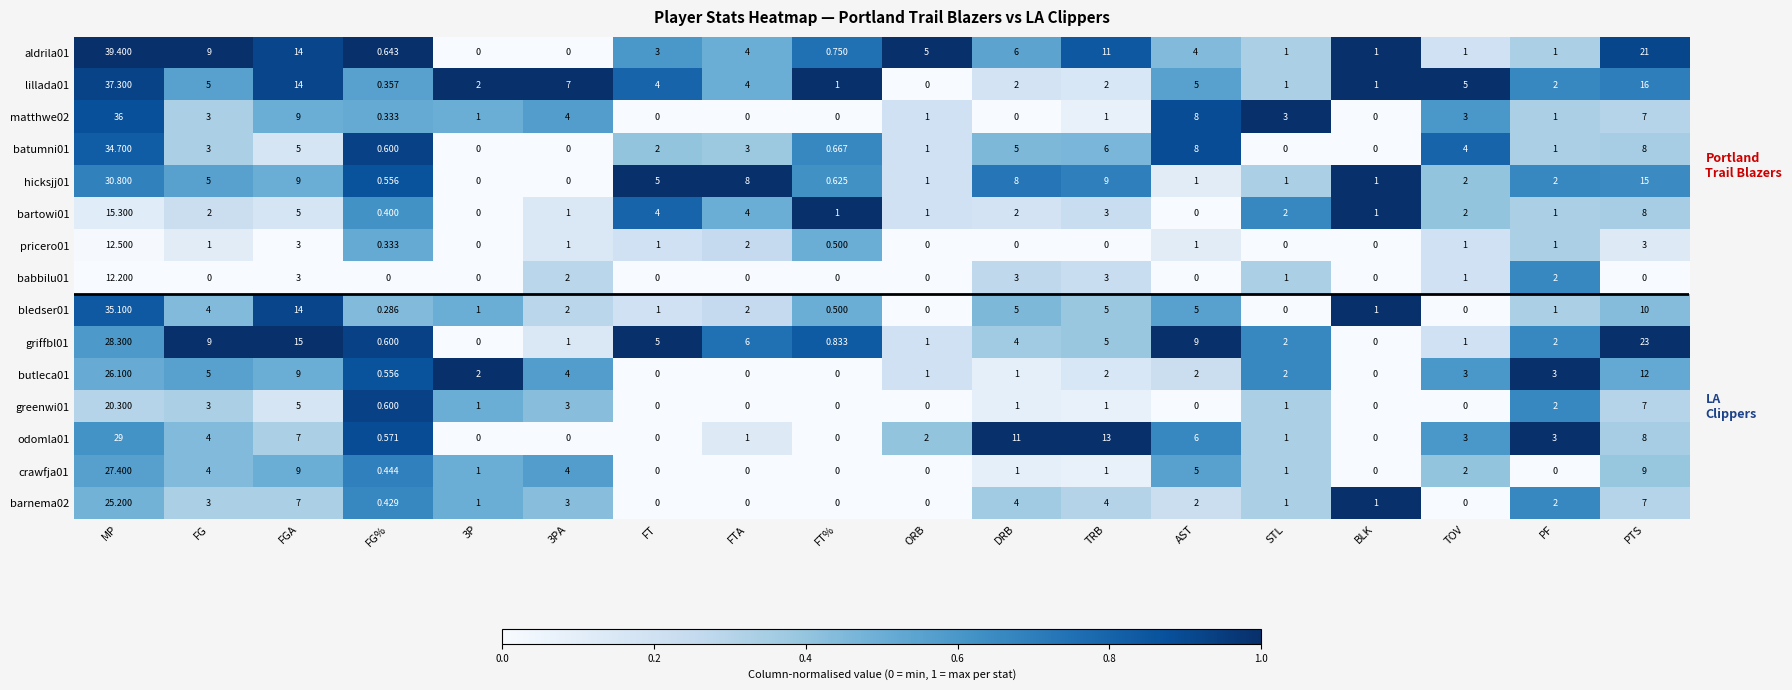

Where is matthwe02 nearest to the value 18?

FGA